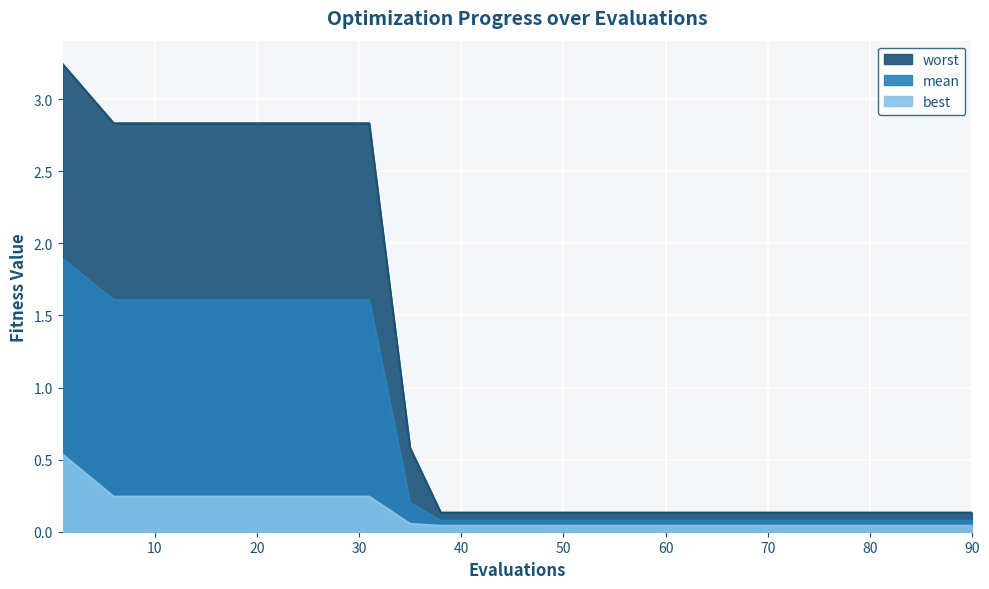

At which label does worst reach its peak?

1